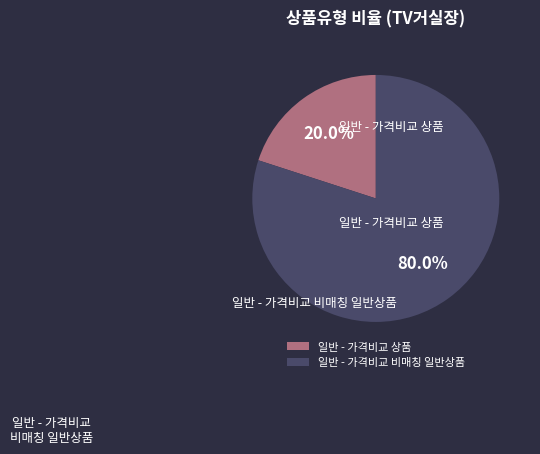

What is the majority slice?

일반 - 가격비교 비매칭 일반상품